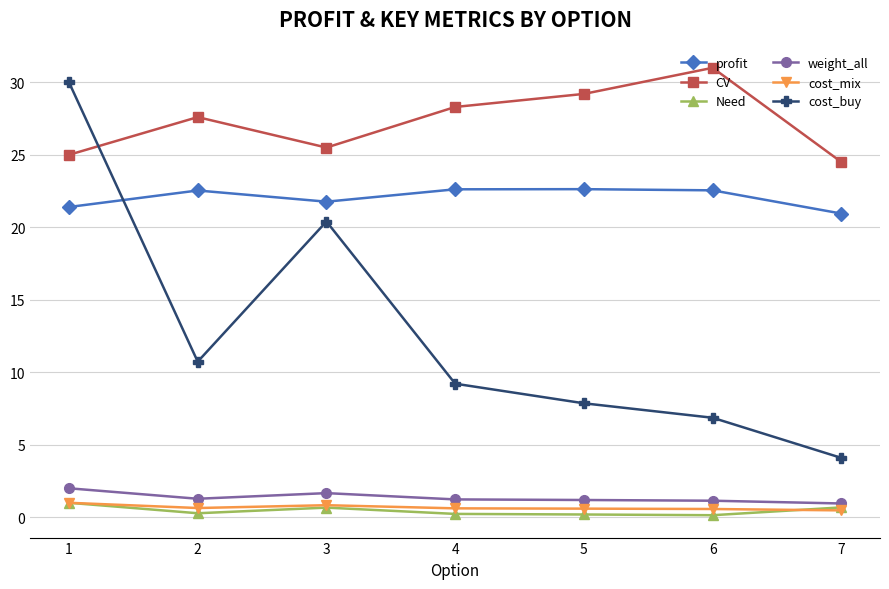

What is the average value of the weight_all series?

1.4